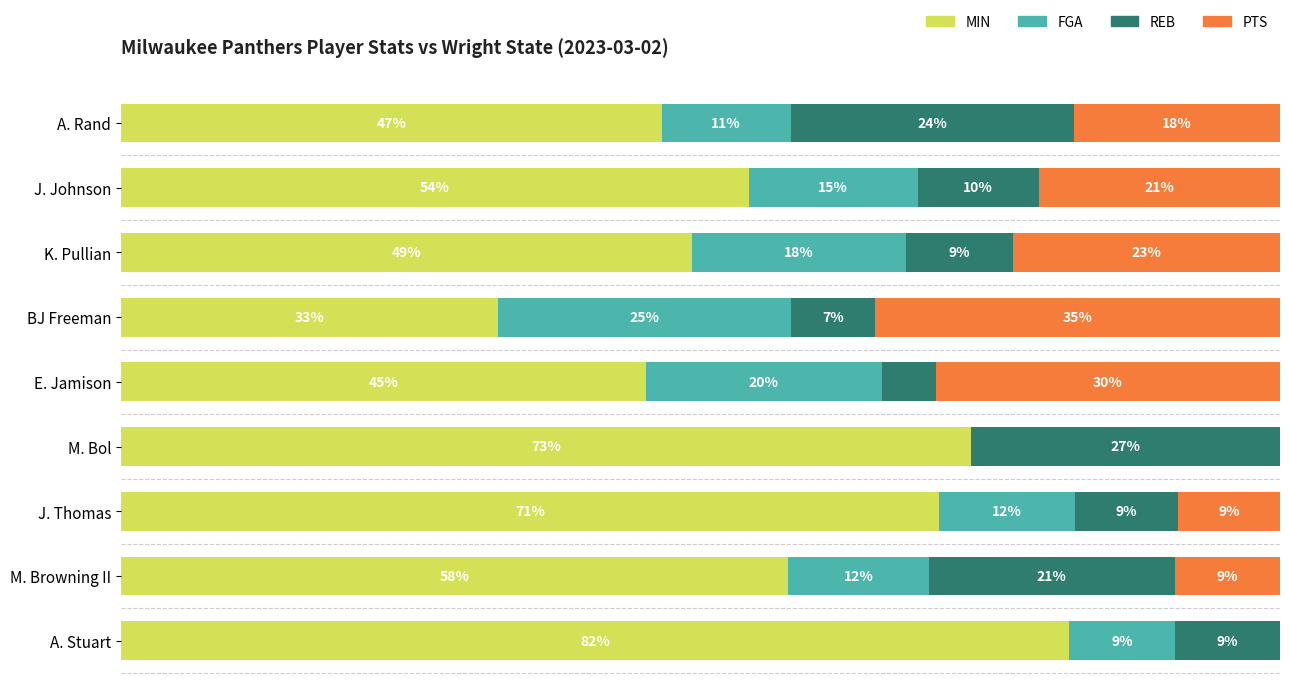

At how many categories does at least one series exceed 68?

3